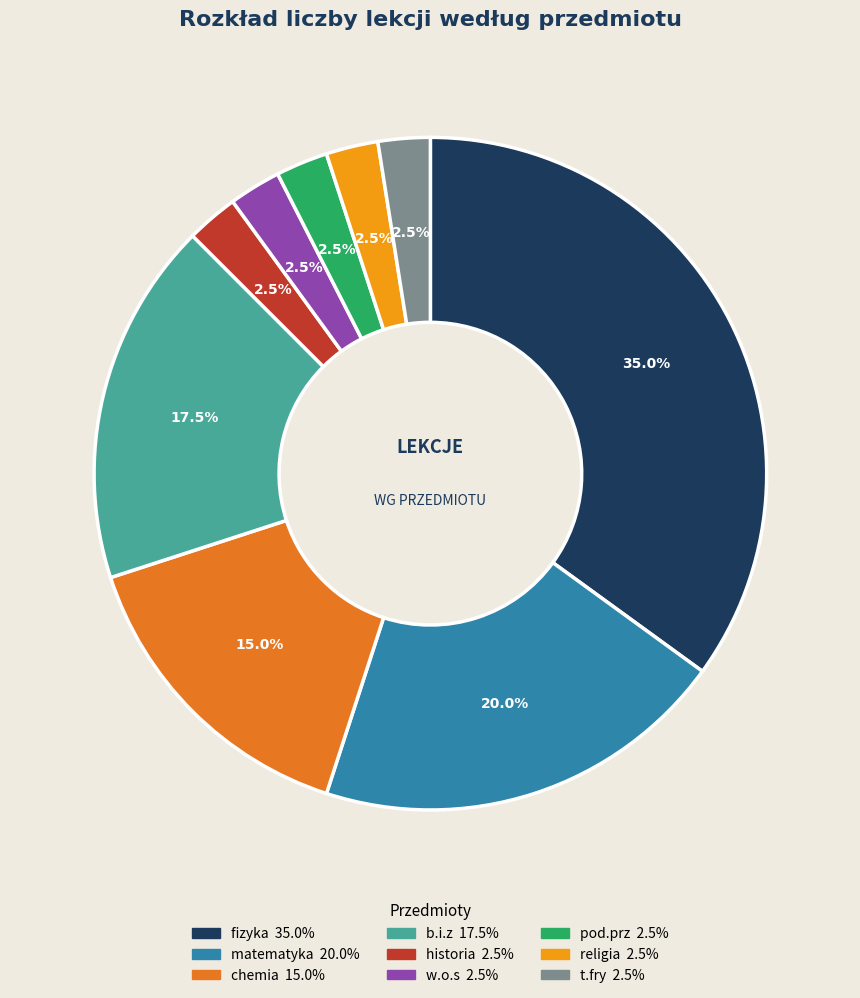

Is chemia the majority of the pie?

No